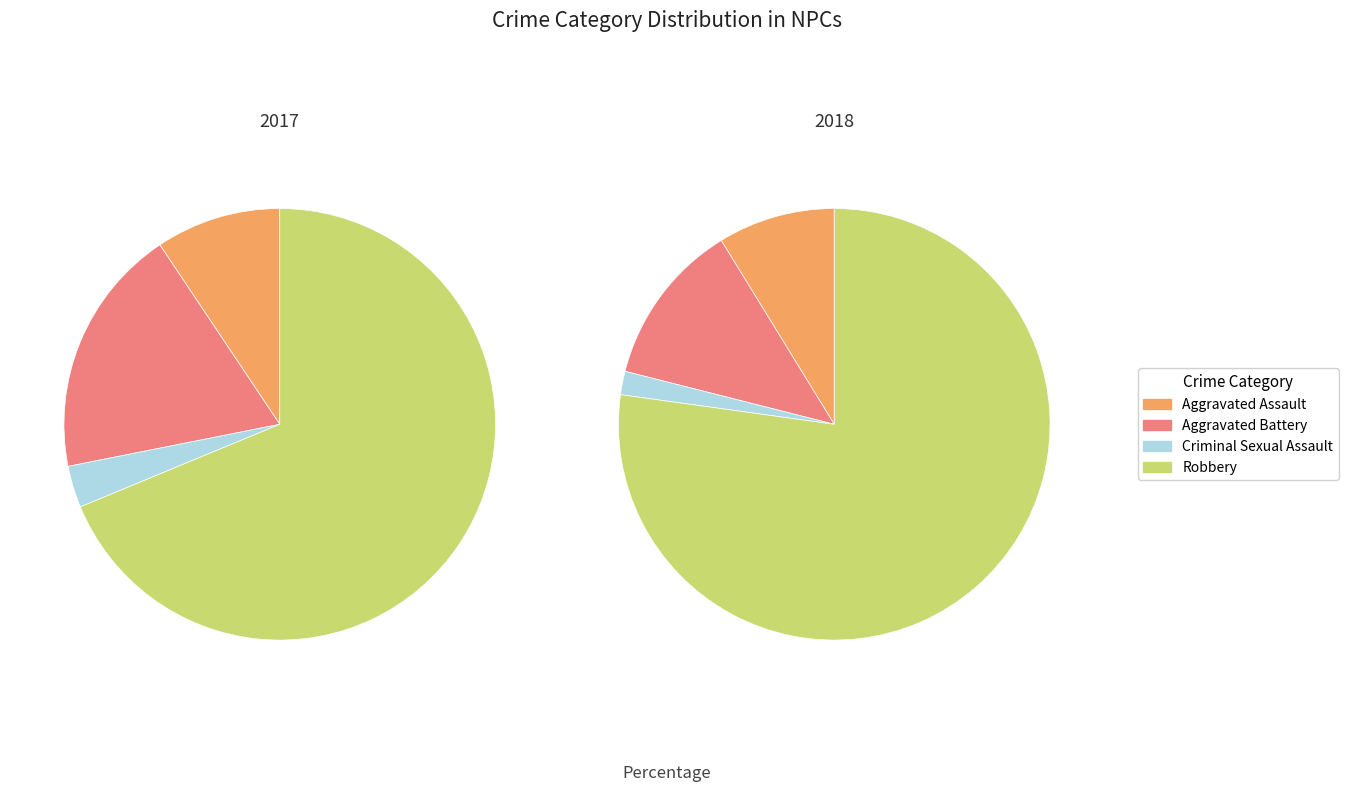

What percentage is the 2 slice, to the nearest percent?

2%